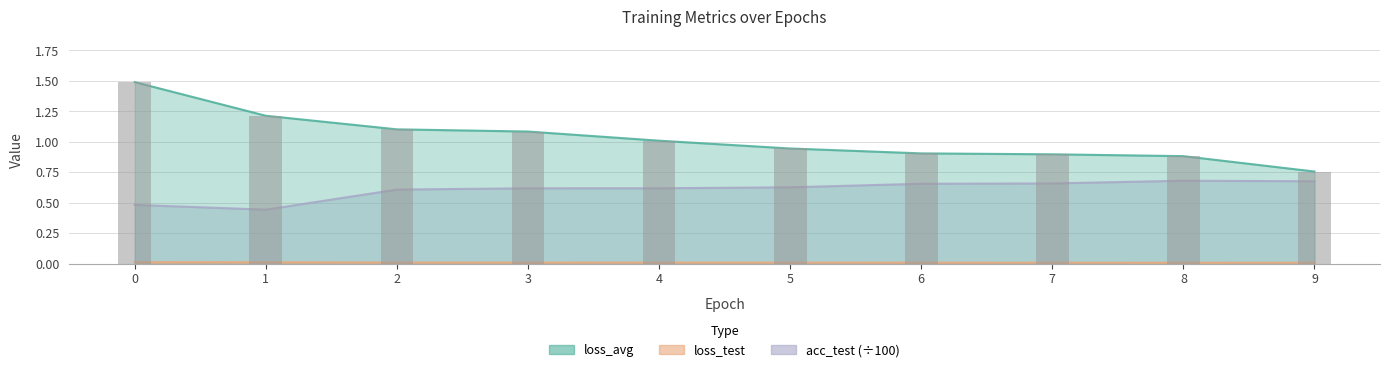

Is the value of loss_avg at 3.0 greater than the value of acc_test at 5.0?

Yes